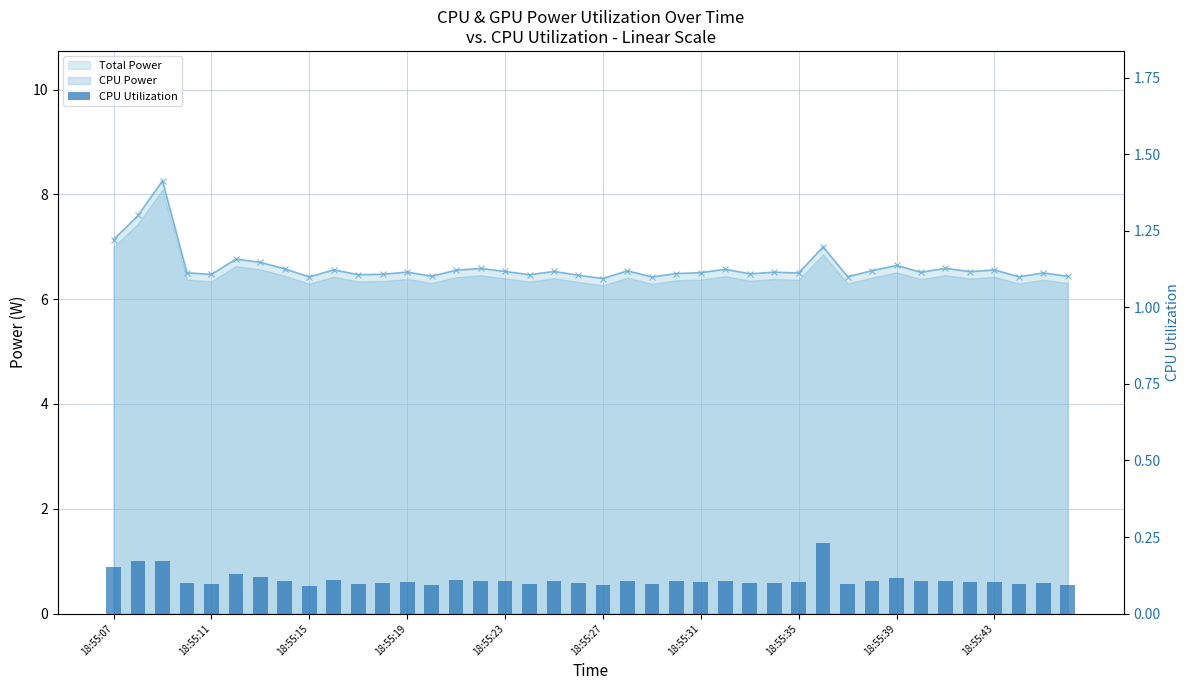

What is the sum of the values at 14 and 35?

0.2